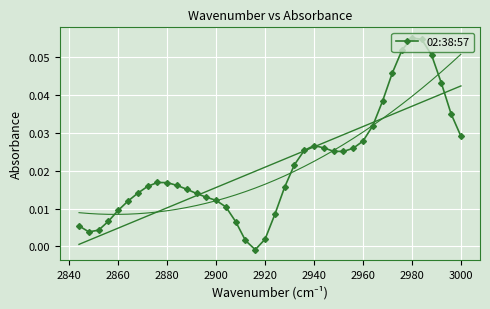

How many positive values does the 02:38:57 series have?

39